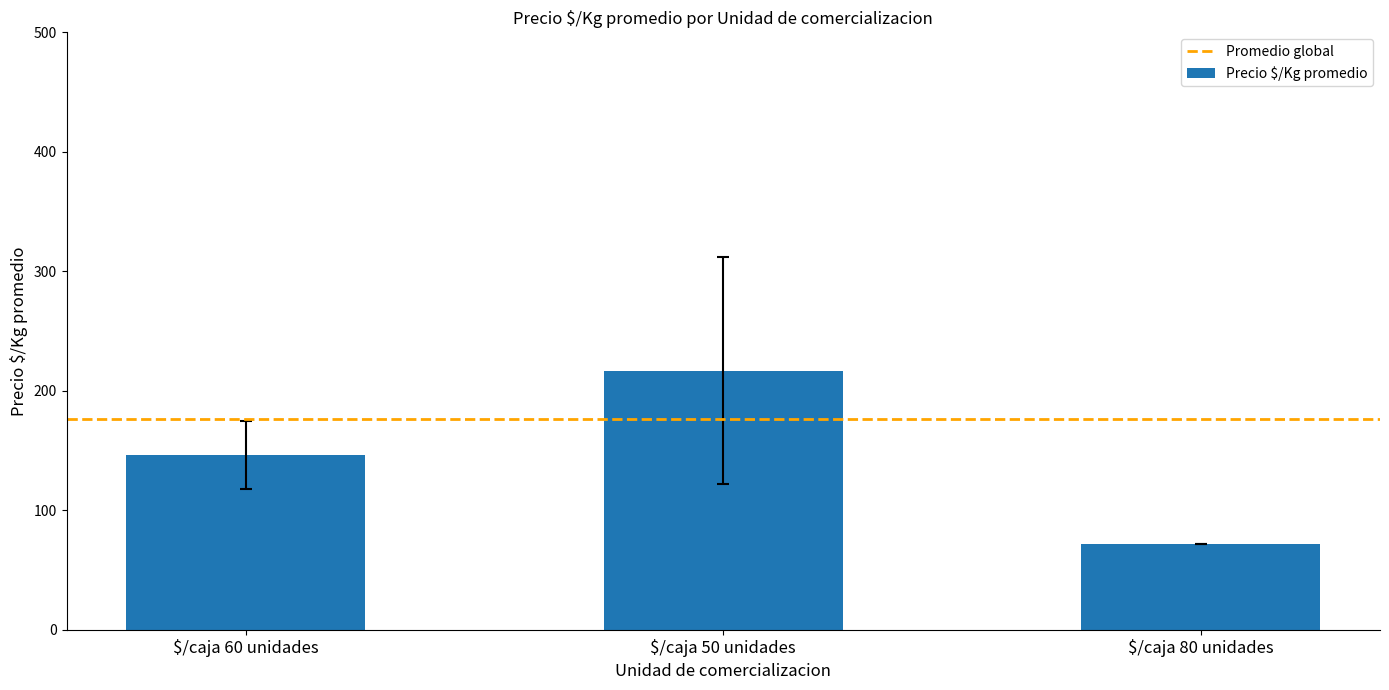

Is it true that the value at $/caja 80 unidades is 72.0?

True